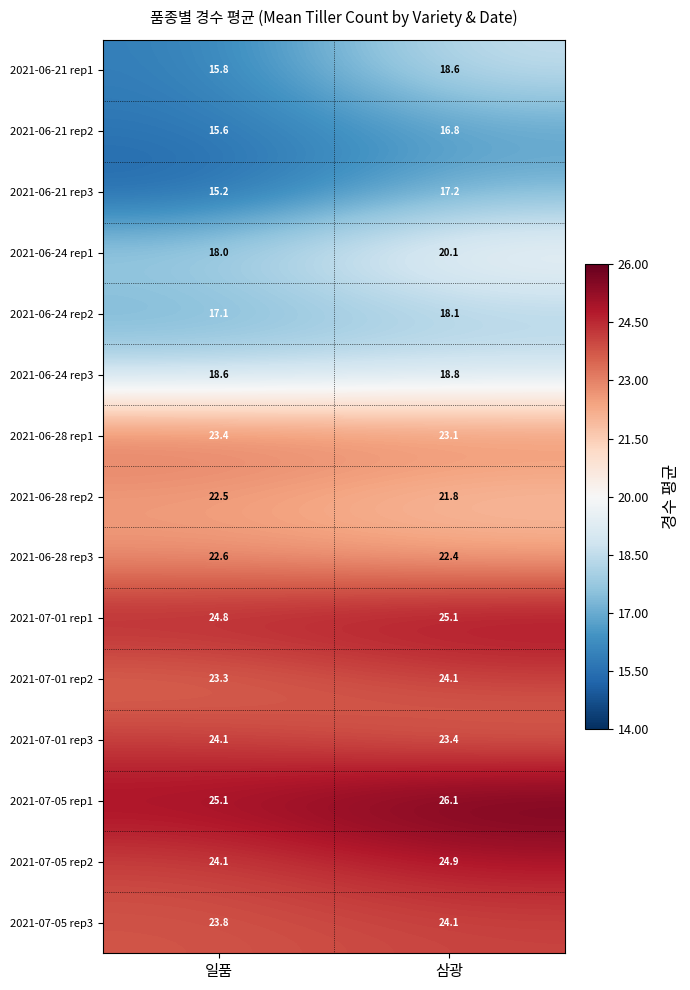

What is the difference between the highest and lowest values at 일품?

9.9